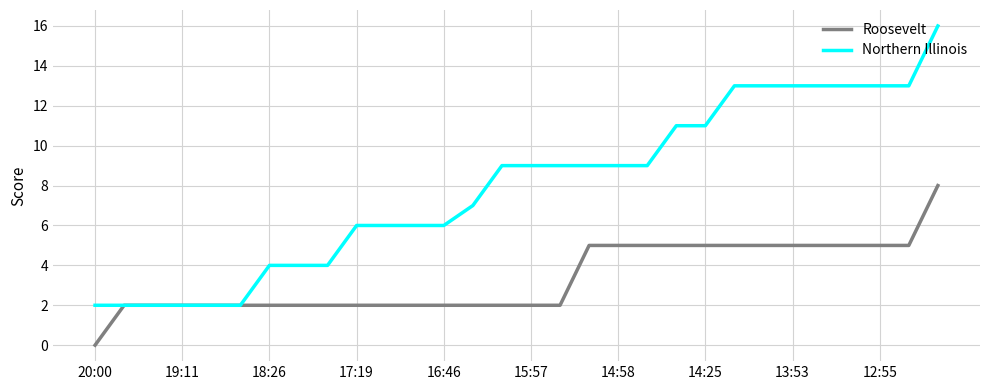

What is the greatest value displayed?

16